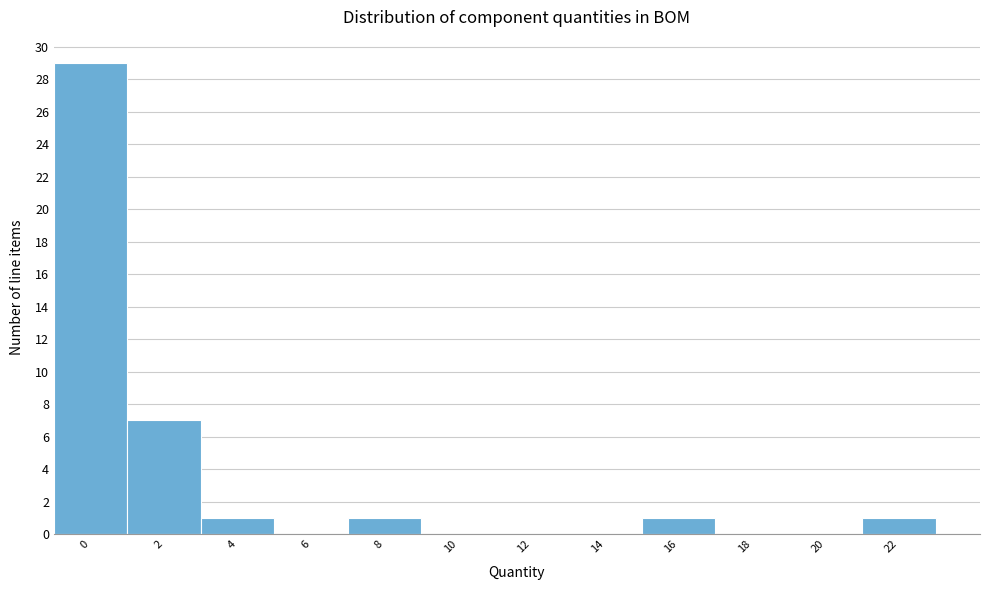

Reading left to right, extract all data points from this chart.

0=29	2=7	4=1	6=0	8=1	10=0	12=0	14=0	16=1	18=0	20=0	22=1